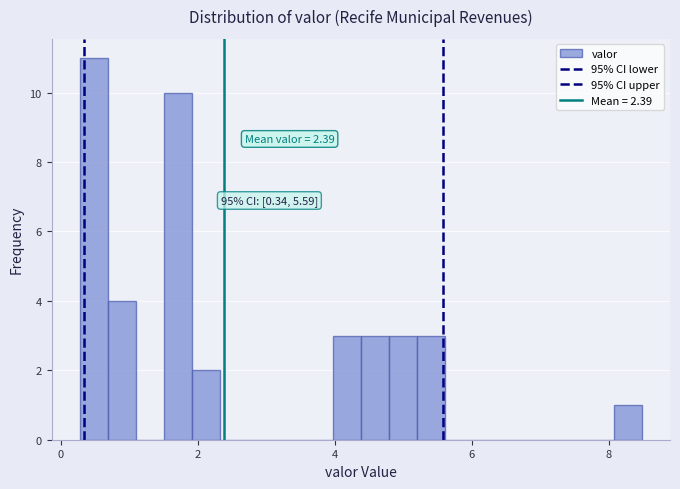

Read against the x-axis, roughly where is the centre of the tallest bar?

0.4